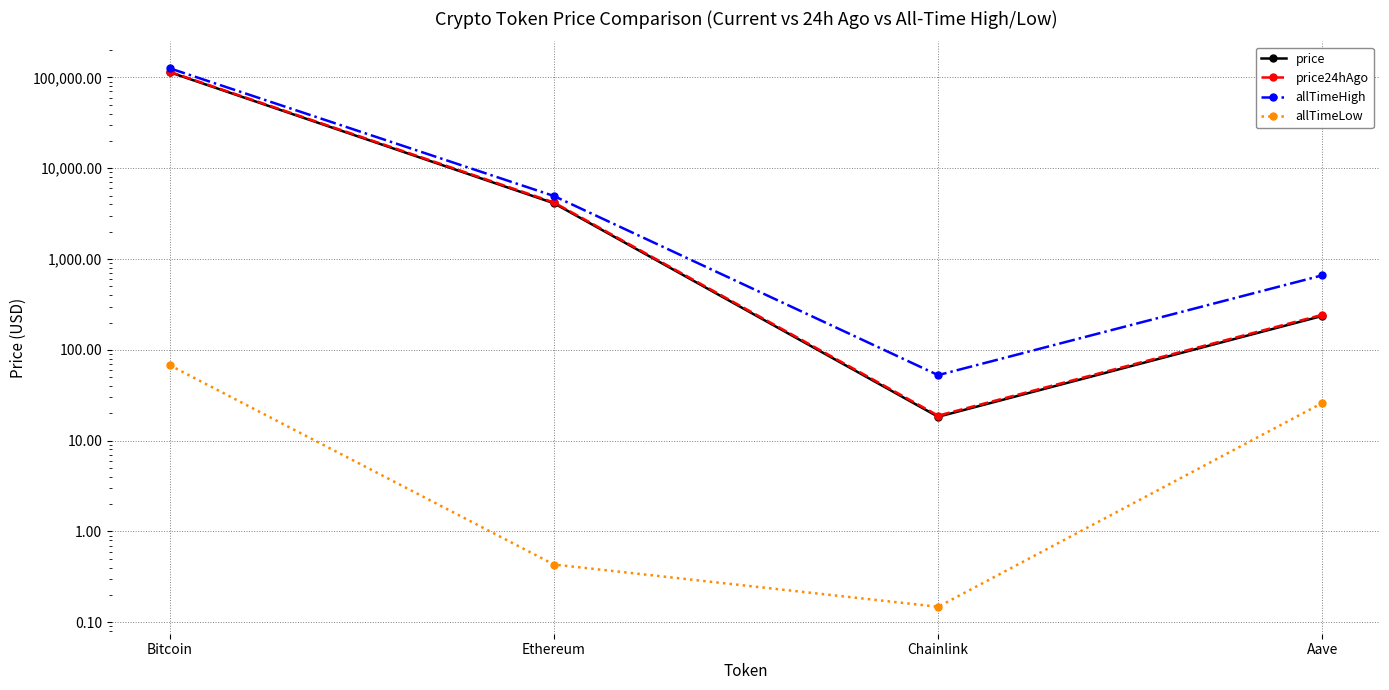

The value of allTimeHigh at Bitcoin is 182797.6. True or false?

False